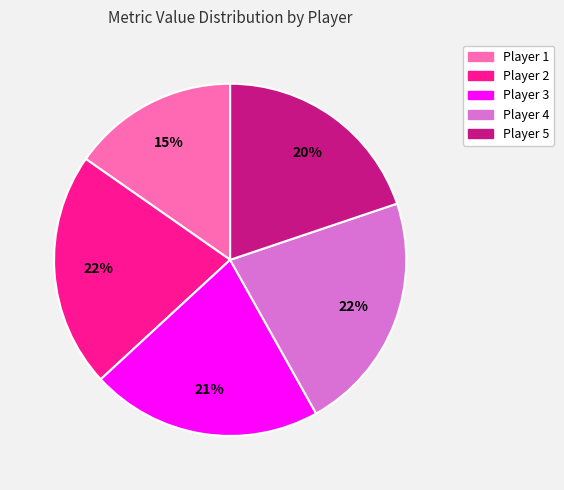

True or false: Player 5 accounts for 20% of the total.

True